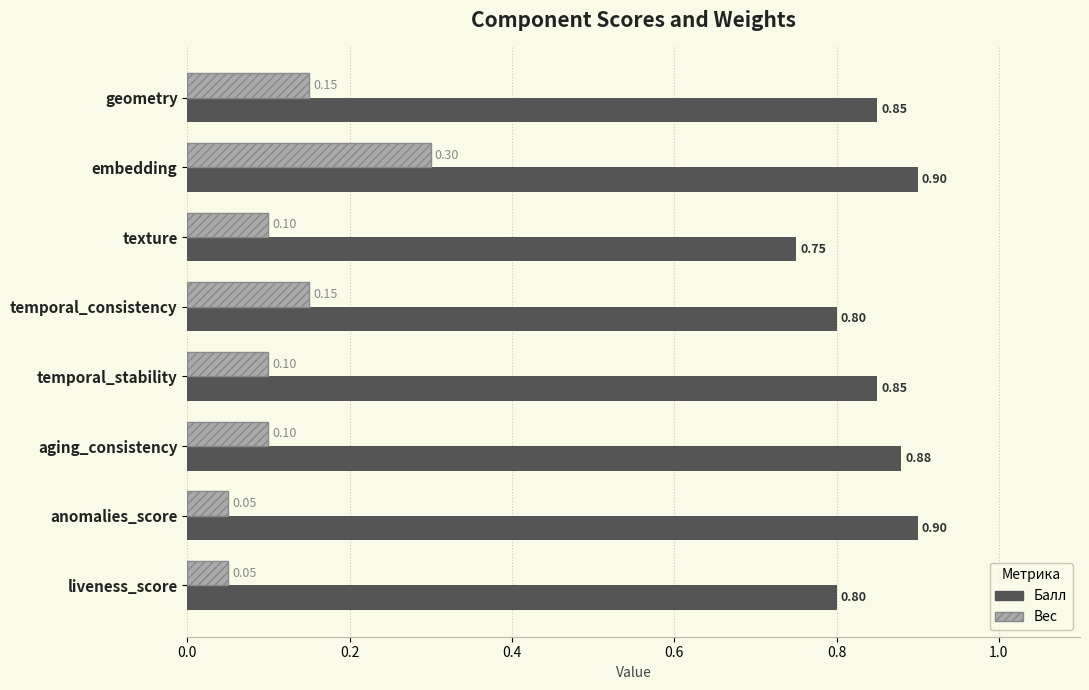

What is the average value of the Вес series?

0.1